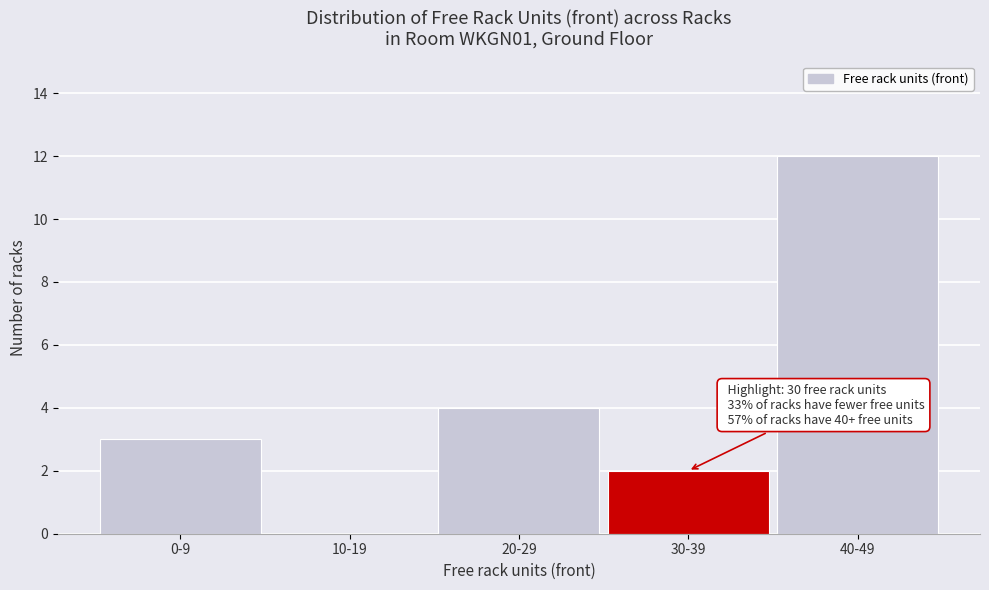

Reading left to right, transcribe all the data shown in this chart.

0-9=3	10-19=0	20-29=4	30-39=2	40-49=12